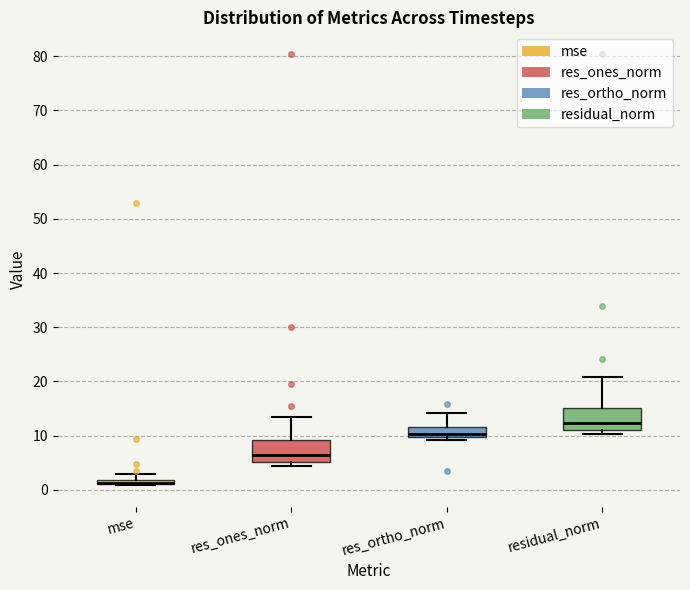

Where does the upper whisker of the box for residual_norm end on the y-axis? The values are not printed on the chart, so give them approximately, as read against the axis.

21